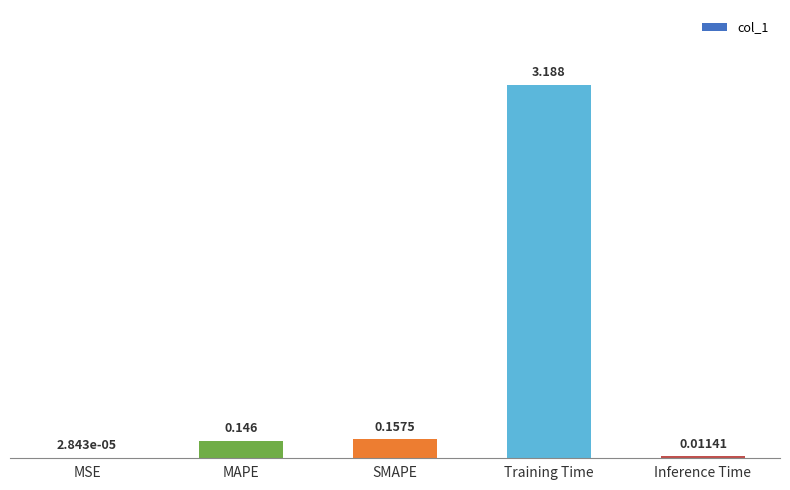

At which category does the chart reach its peak across all series?

Training Time